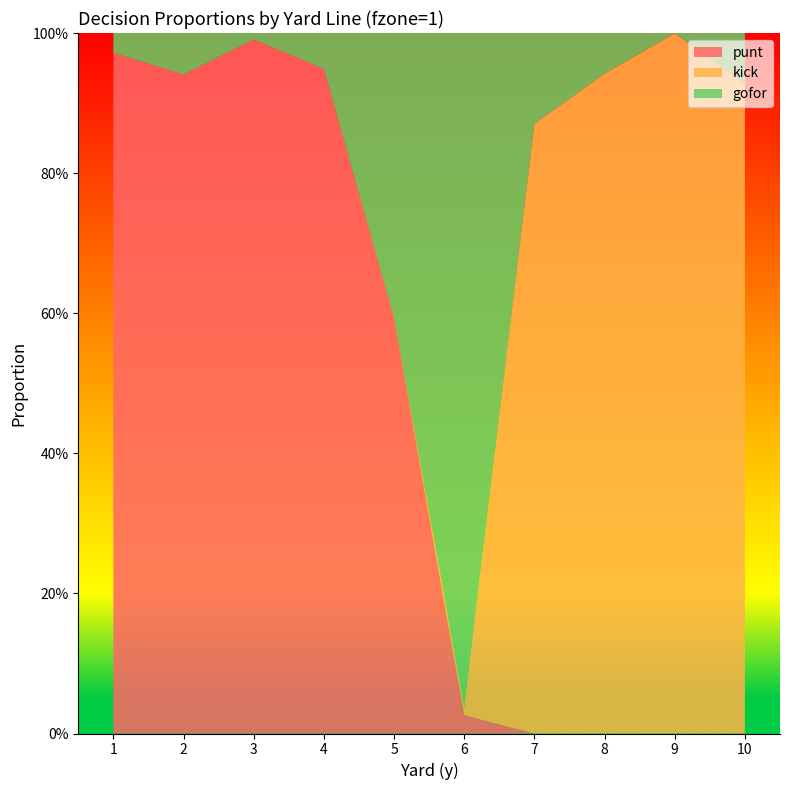

Reading right to left, transcribe all the data shown in this chart.

gofor: 0.1	0.0	0.1	0.1	1.0	0.4	0.1	0.0	0.1	0.0
punt: 0.0	0.0	0.0	0.0	0.0	0.6	0.9	1.0	0.9	1.0
kick: 0.9	1.0	0.9	0.9	0.0	0.0	0.0	0.0	0.0	0.0